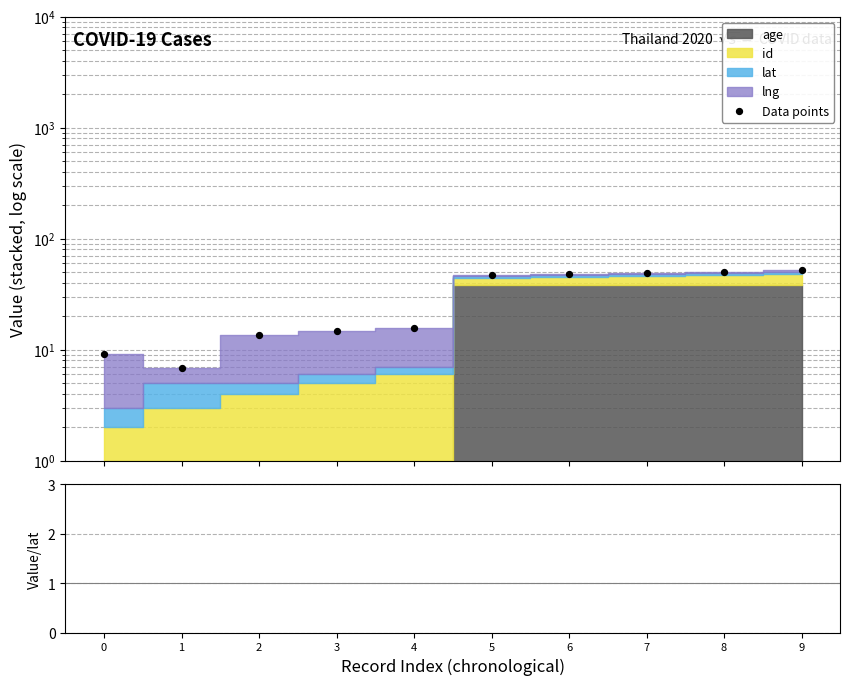

At which category is the sum across all series the highest?

9